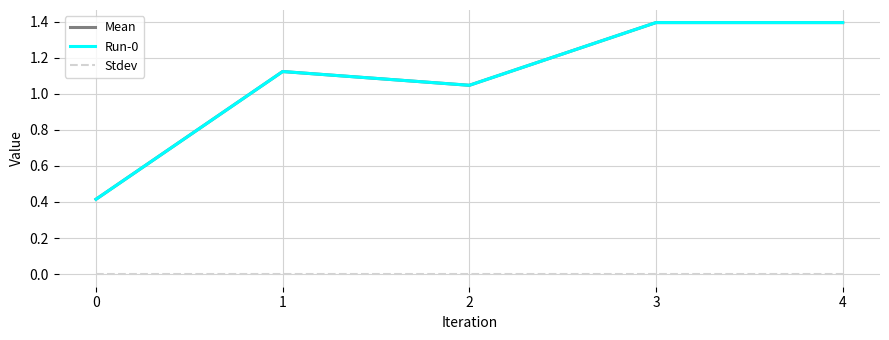

What is the difference between the highest and lowest values at 3?

1.4